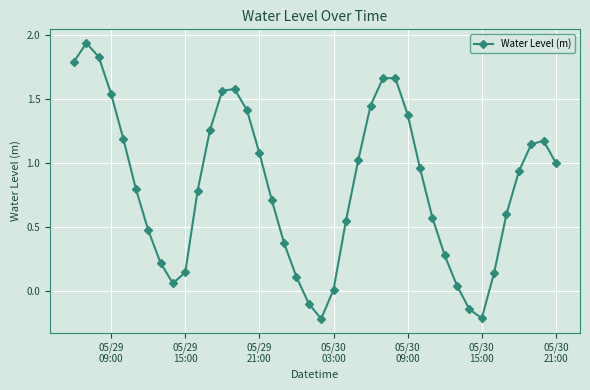

True or false: there are more than 1 points higher than both neighbors.

True